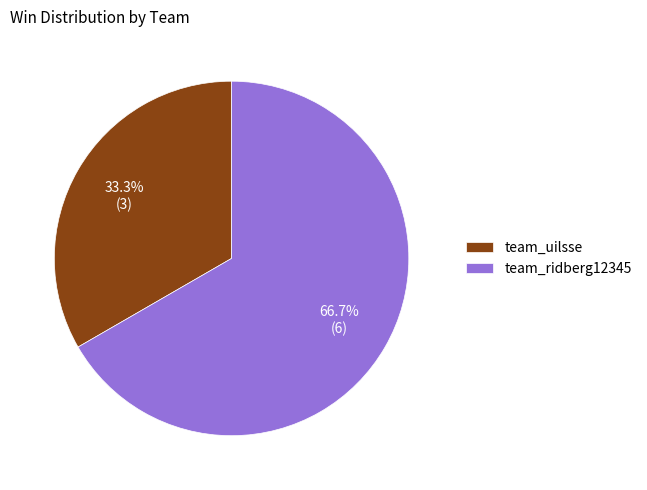

How many slices are in this pie chart?

2